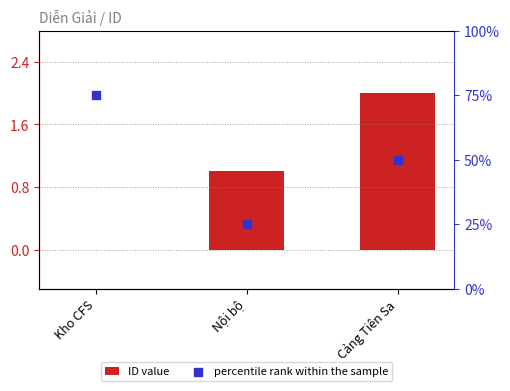

What are all the series names shown in the legend?

ID value, percentile rank within the sample